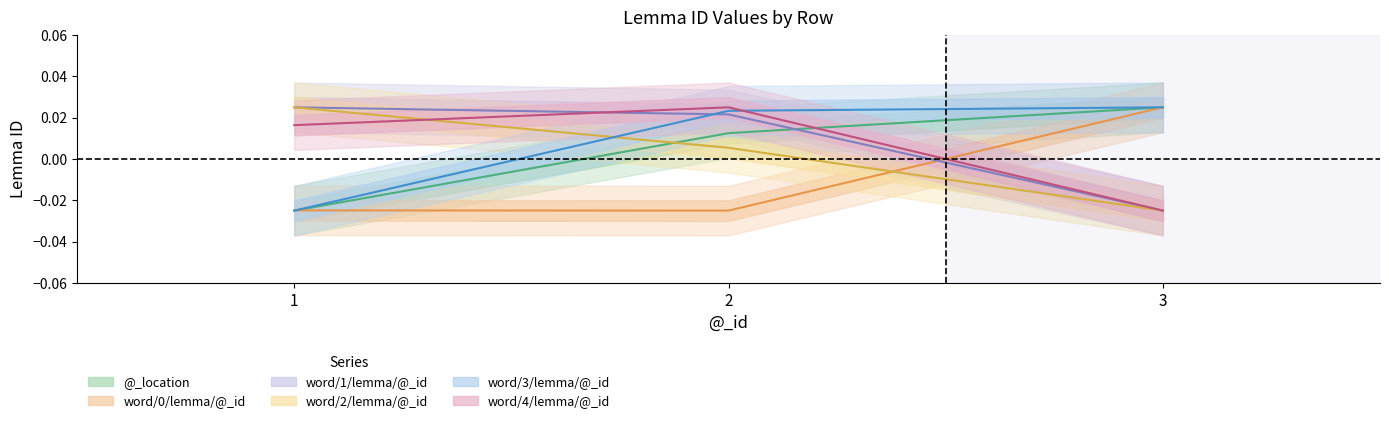

At which category is the sum across all series the highest?

2